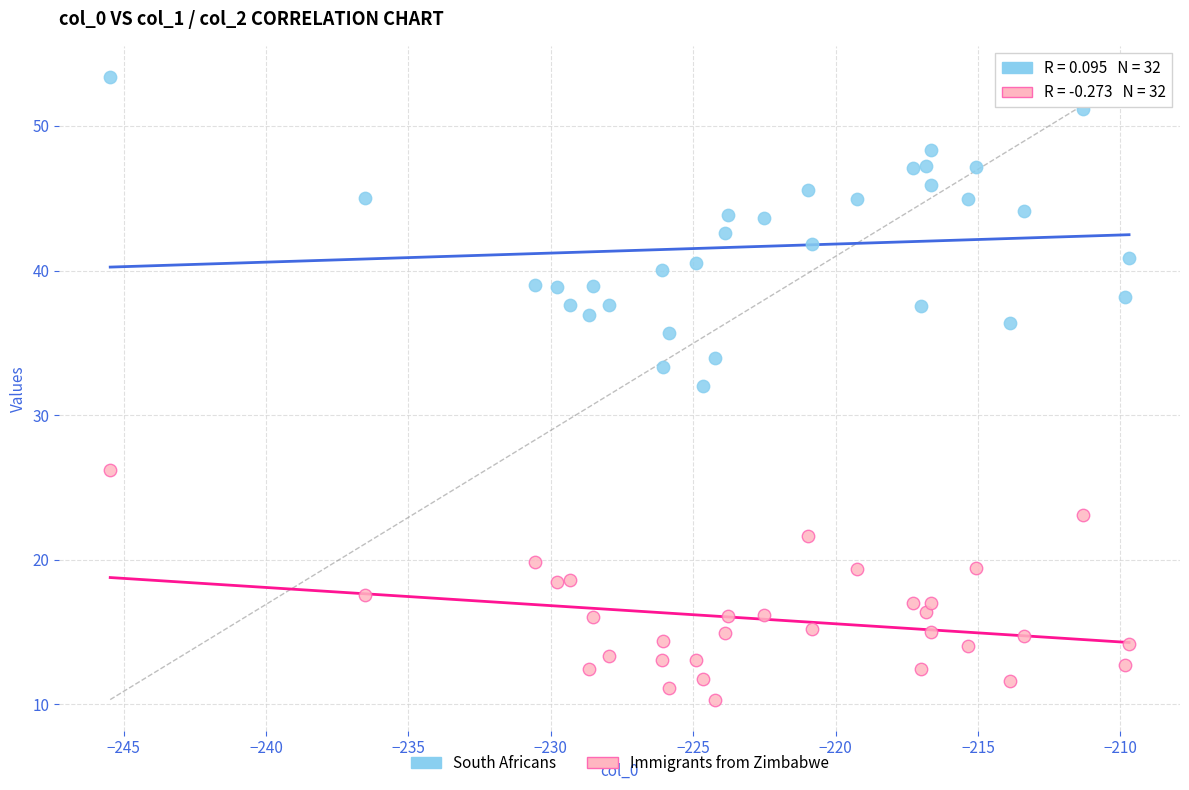

Which series reaches the minimum Y coordinate?

Immigrants from Zimbabwe